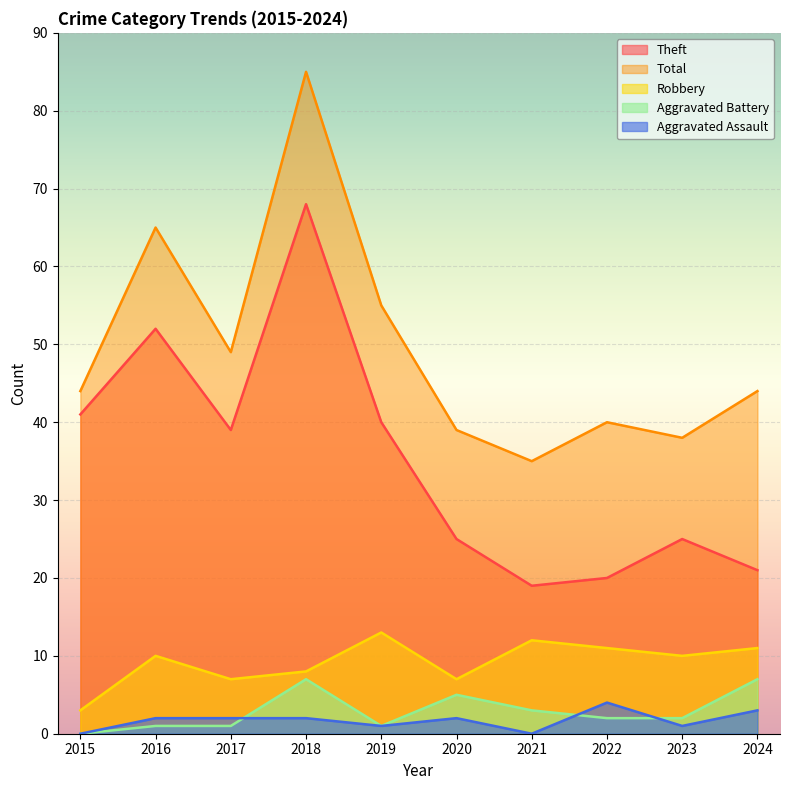

Reading left to right, transcribe all the data shown in this chart.

Robbery: 2015=3	2016=10	2017=7	2018=8	2019=13	2020=7	2021=12	2022=11	2023=10	2024=11
Theft: 2015=41	2016=52	2017=39	2018=68	2019=40	2020=25	2021=19	2022=20	2023=25	2024=21
Aggravated Assault: 2015=0	2016=2	2017=2	2018=2	2019=1	2020=2	2021=0	2022=4	2023=1	2024=3
Aggravated Battery: 2015=0	2016=1	2017=1	2018=7	2019=1	2020=5	2021=3	2022=2	2023=2	2024=7
Total: 2015=44	2016=65	2017=49	2018=85	2019=55	2020=39	2021=35	2022=40	2023=38	2024=44